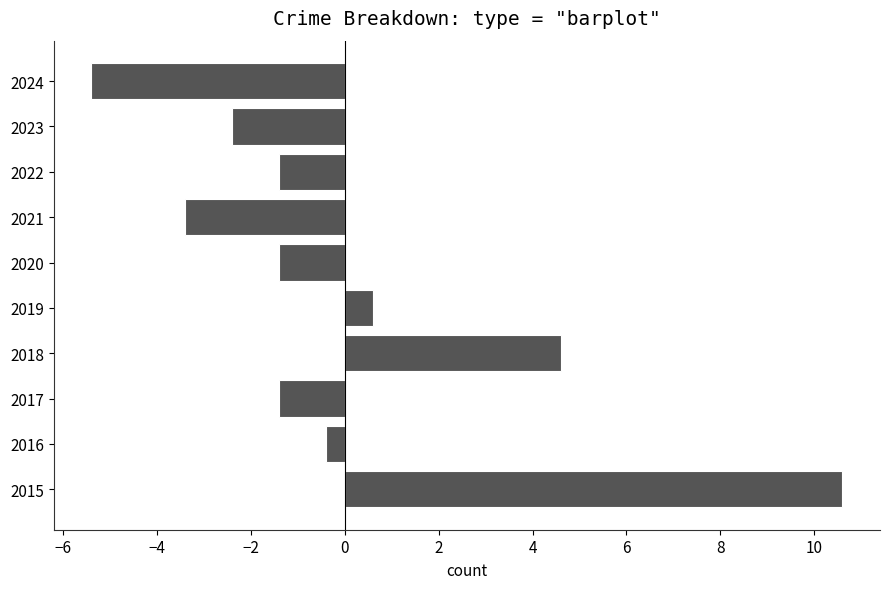

What is the greatest value displayed?

10.6